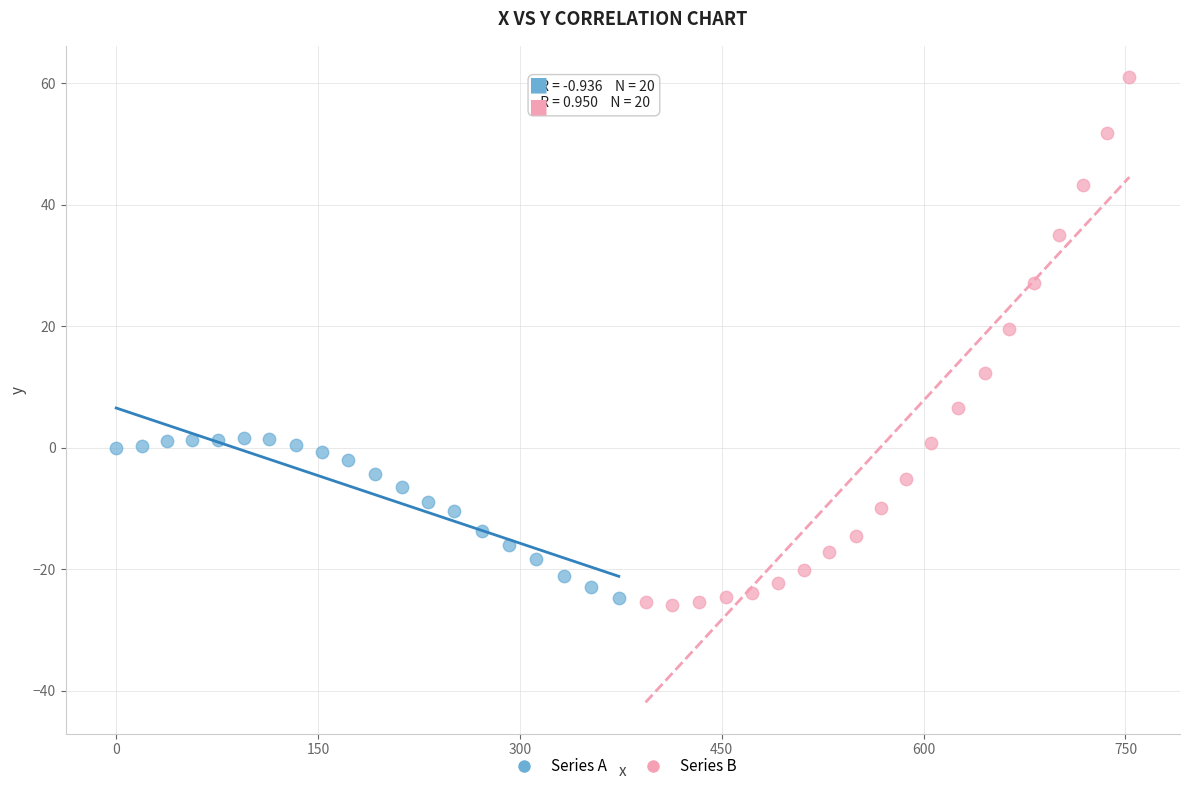

Which series reaches the maximum Y coordinate?

Series B